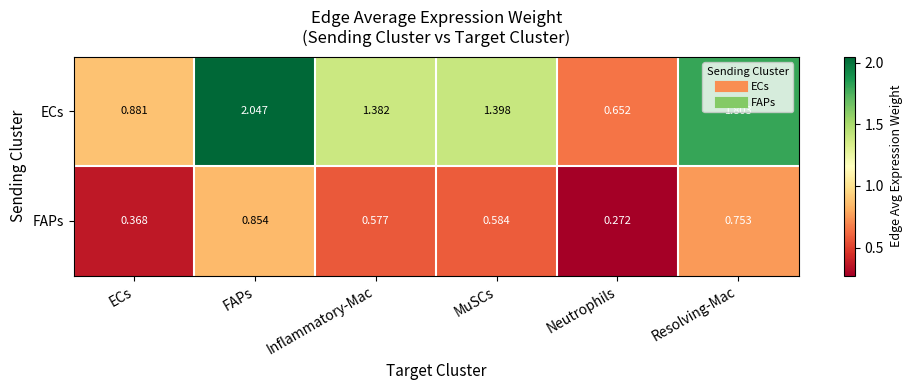

Rank the categories by ECs value from lowest to highest.

Neutrophils, ECs, Inflammatory-Mac, MuSCs, Resolving-Mac, FAPs